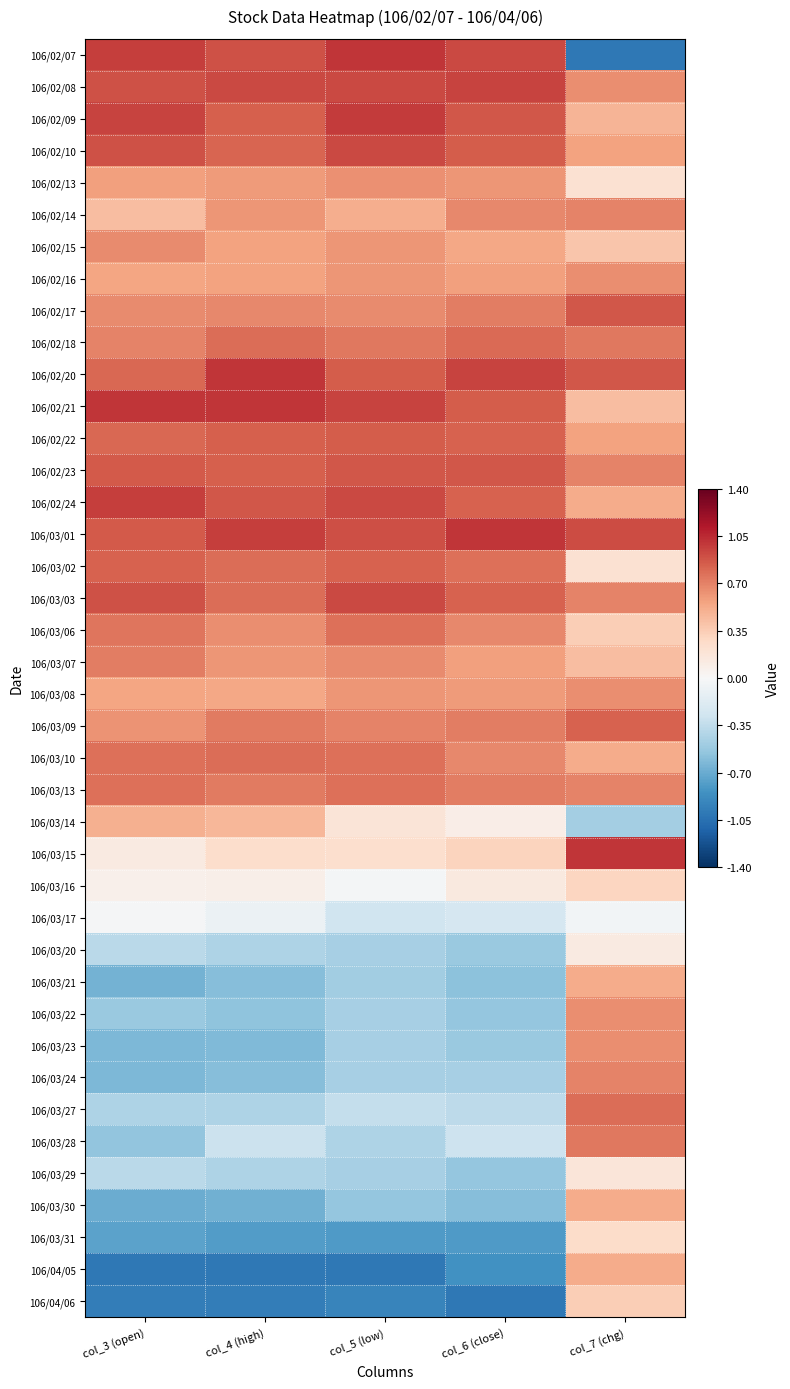

Rank the series by their maximum value, from highest to lowest.

106/02/07, 106/02/20, 106/02/21, 106/03/01, 106/03/15, 106/02/09, 106/02/24, 106/02/08, 106/02/10, 106/03/03, 106/02/23, 106/02/17, 106/02/22, 106/03/02, 106/03/09, 106/02/18, 106/03/10, 106/03/27, 106/03/13, 106/03/06, 106/03/28, 106/03/07, 106/02/14, 106/03/24, 106/02/15, 106/02/16, 106/03/08, 106/03/22, 106/03/23, 106/02/13, 106/03/21, 106/03/30, 106/04/05, 106/03/14, 106/04/06, 106/03/16, 106/03/31, 106/03/29, 106/03/20, 106/03/17